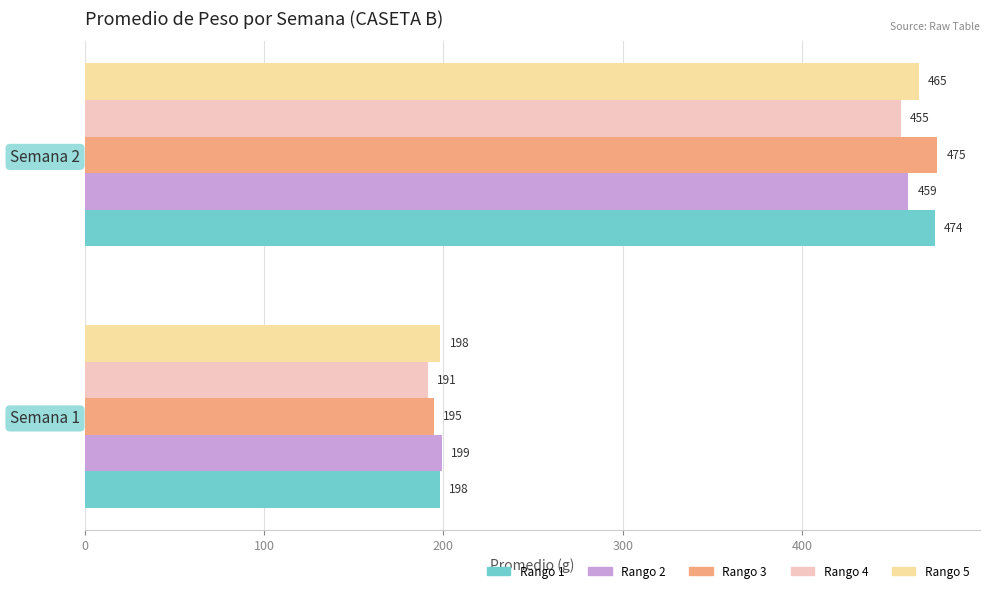

What is the spread (max minus min) of values at Semana 1?

8.0